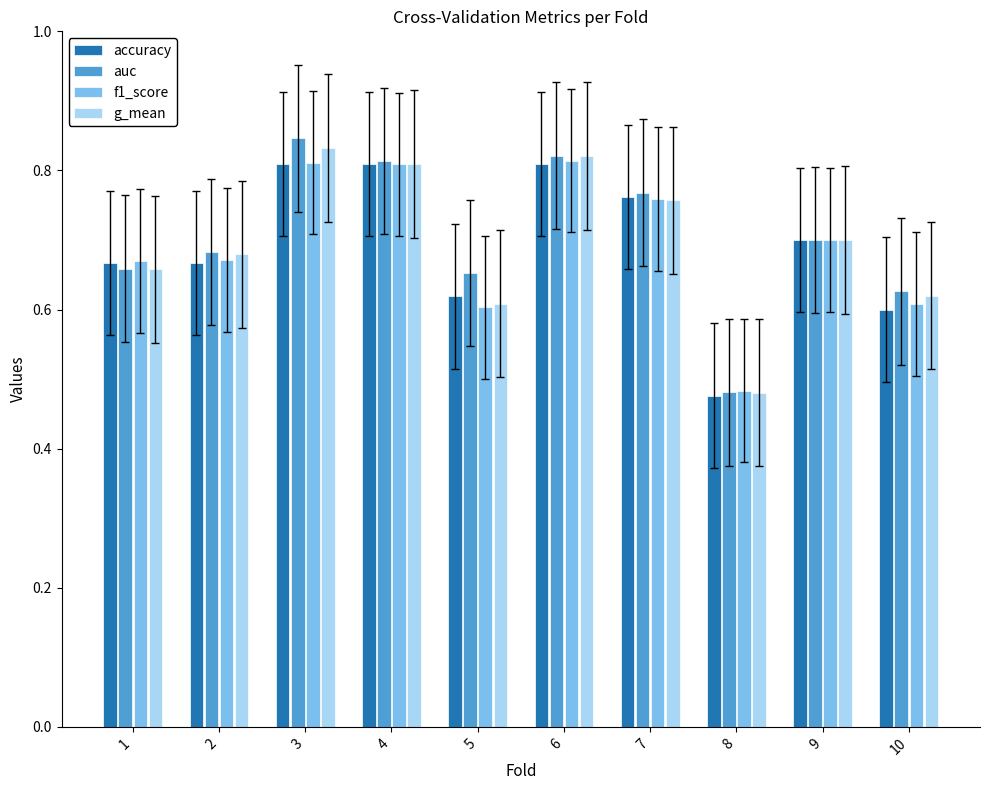

The value of accuracy at 1 is 1.1. True or false?

False